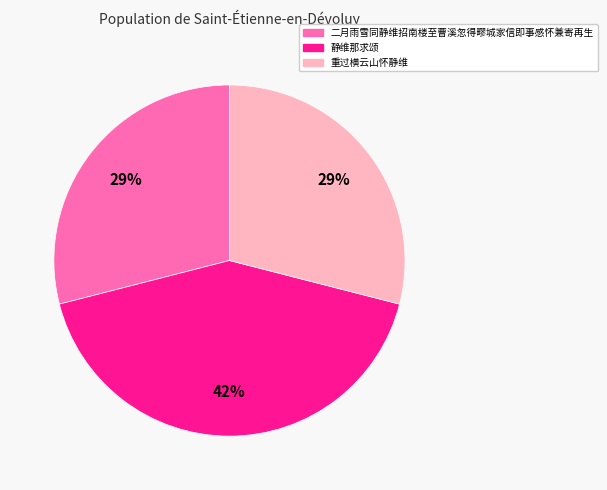

Is it true that 重过横云山怀静维 is 29% of the pie?

True